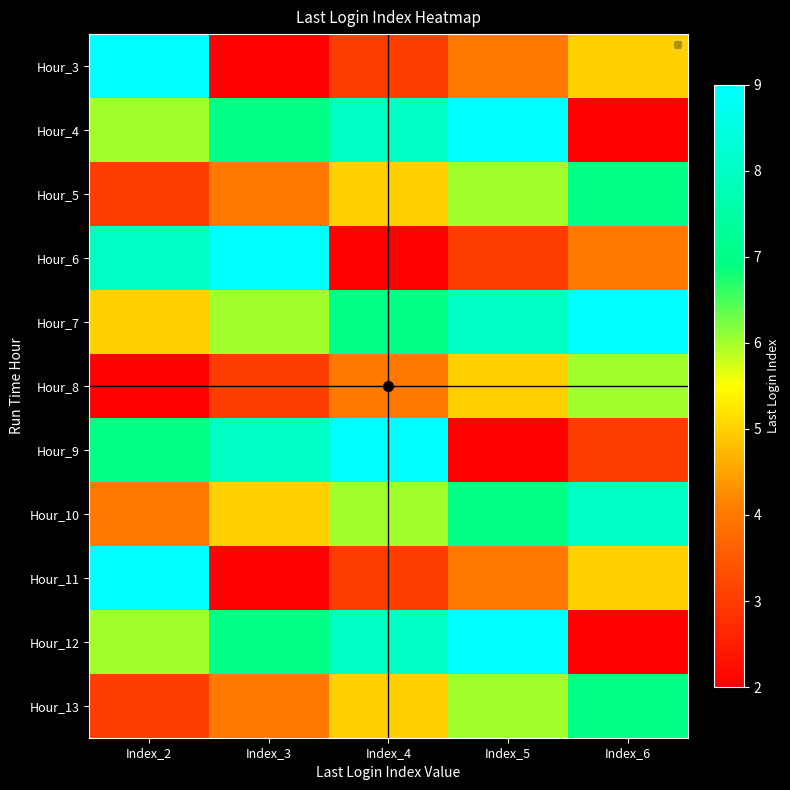

What is the total value across all series at Index_3?

57